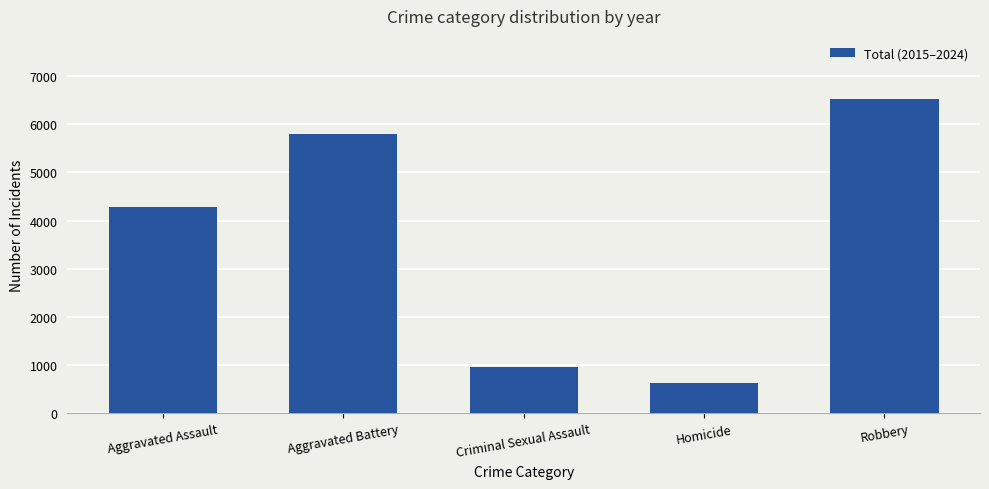

How many data points are less than 4291?

2